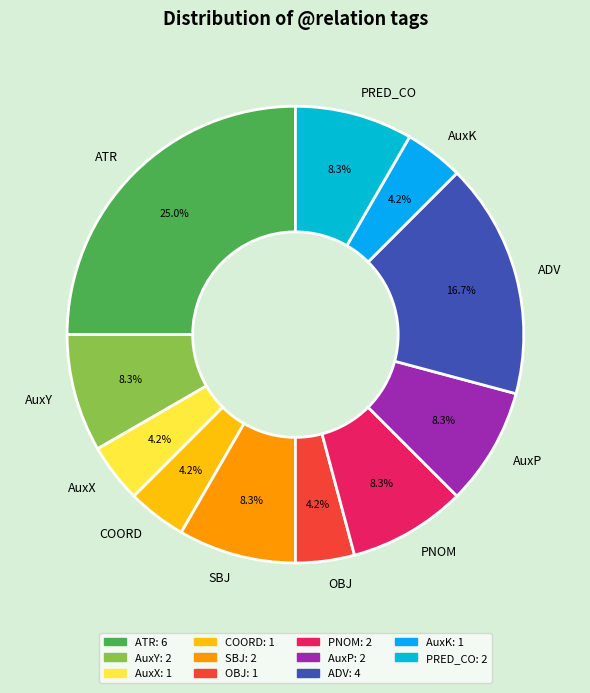

Which slice is the largest?

ATR